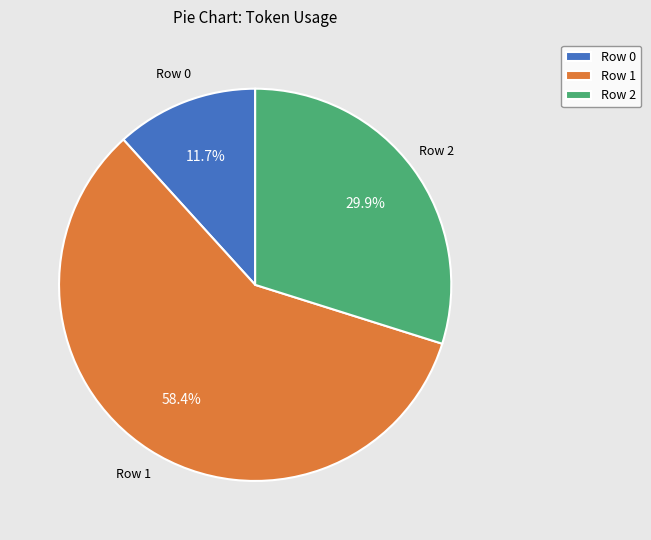

Rank the categories by value from highest to lowest.

Row 1, Row 2, Row 0